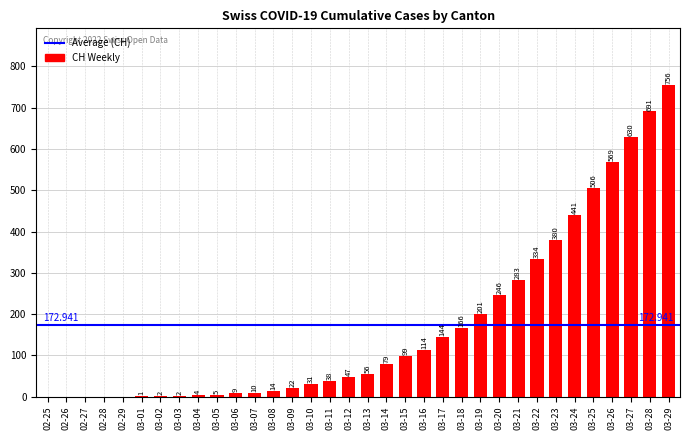

Between 03-03 and 03-21, which is larger?

03-21